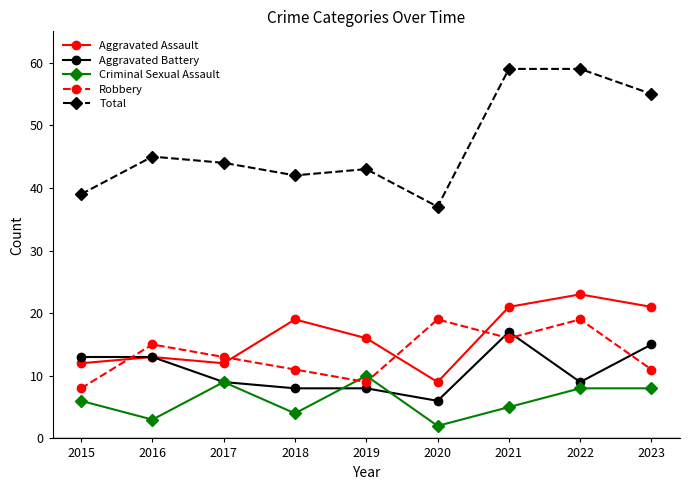

What is the sum of the Aggravated Battery values at 2016 and 2021?

30